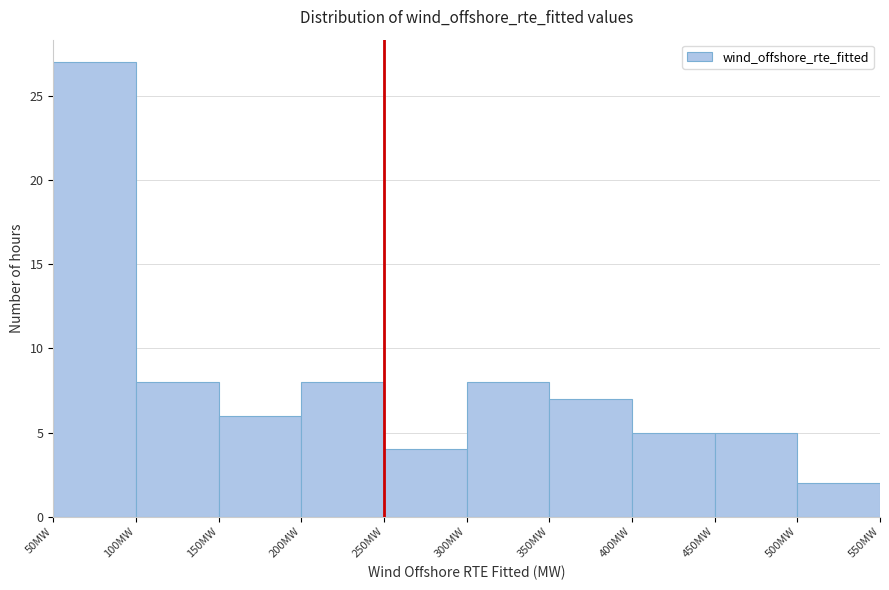

Over which range of the x-axis is the bar tallest?

50 to 100